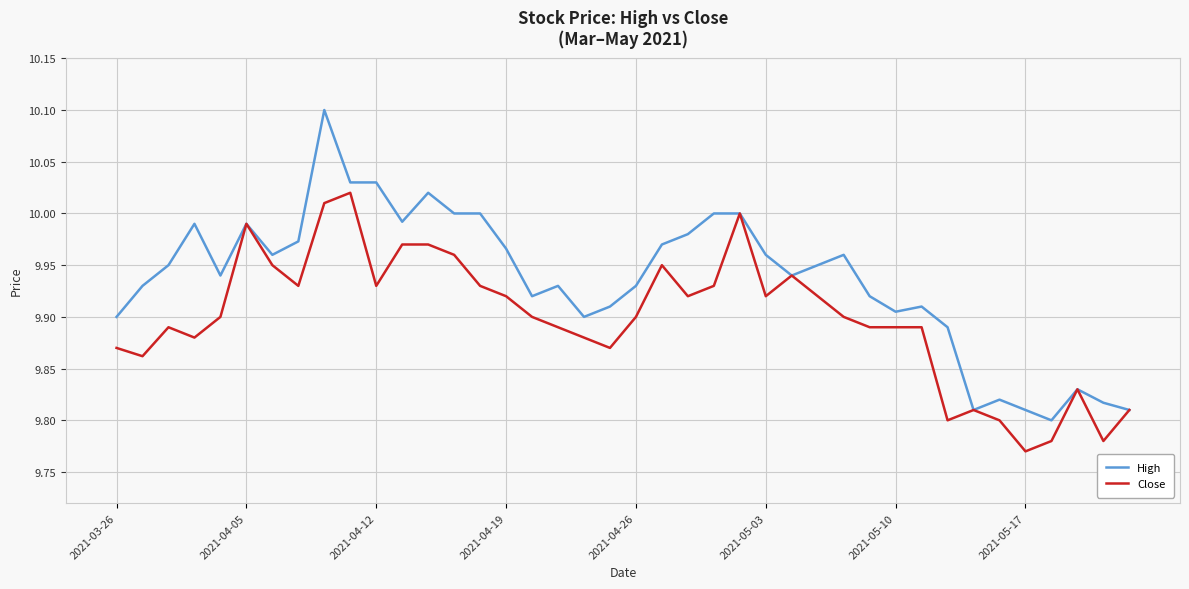

Which series has the largest total across all categories?

High